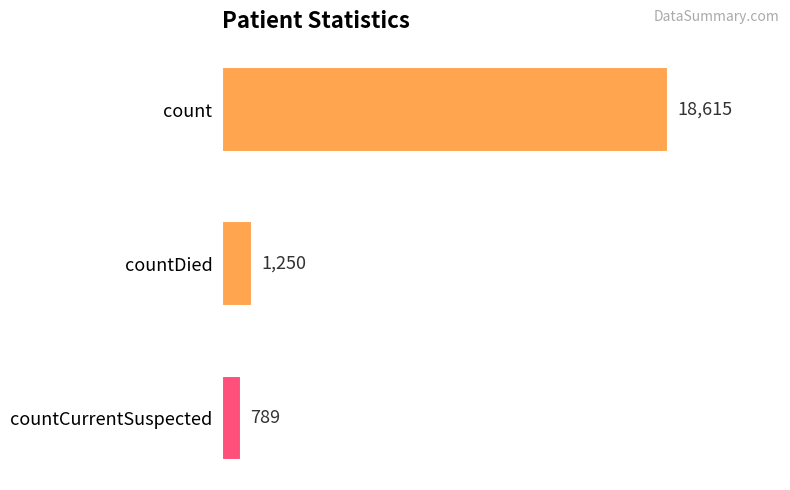

What is the difference between the maximum and minimum values?

17826